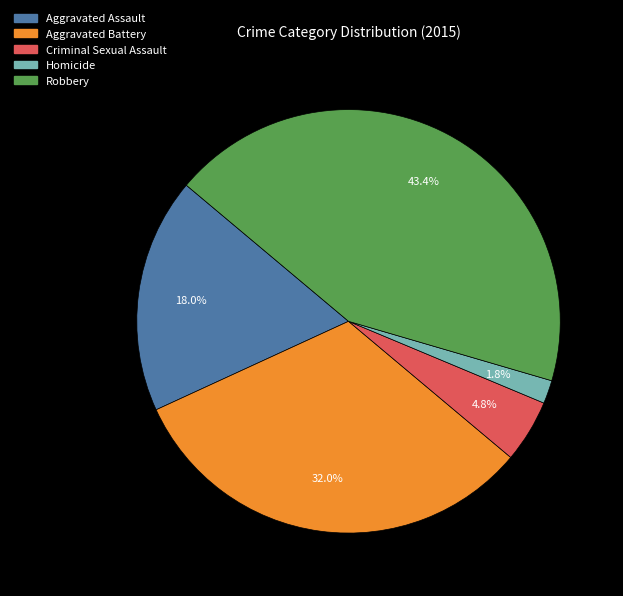

Count the number of slices in the pie.

5